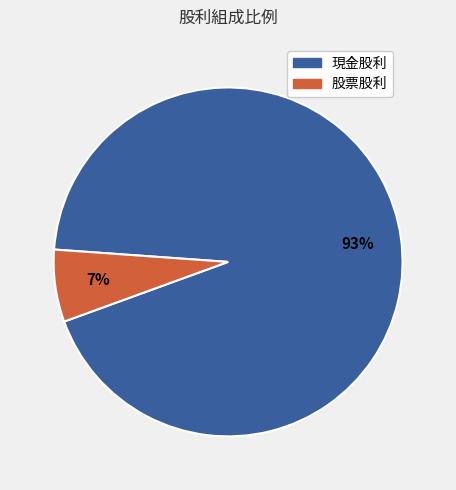

Is there any slice that represents more than half of the pie?

Yes